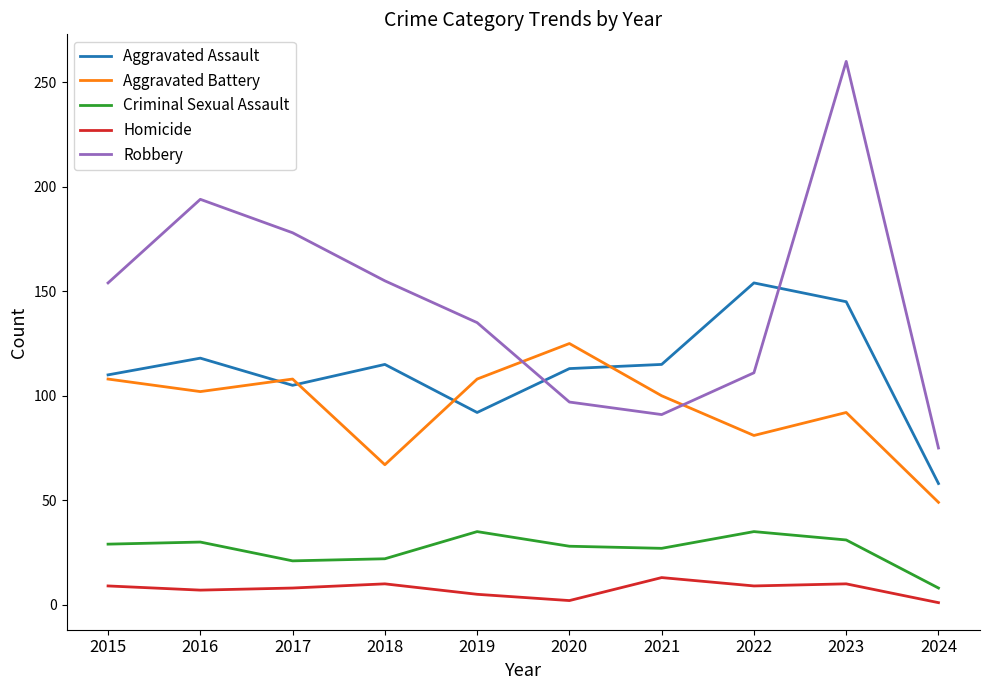

Which series has the widest spread of values?

Robbery